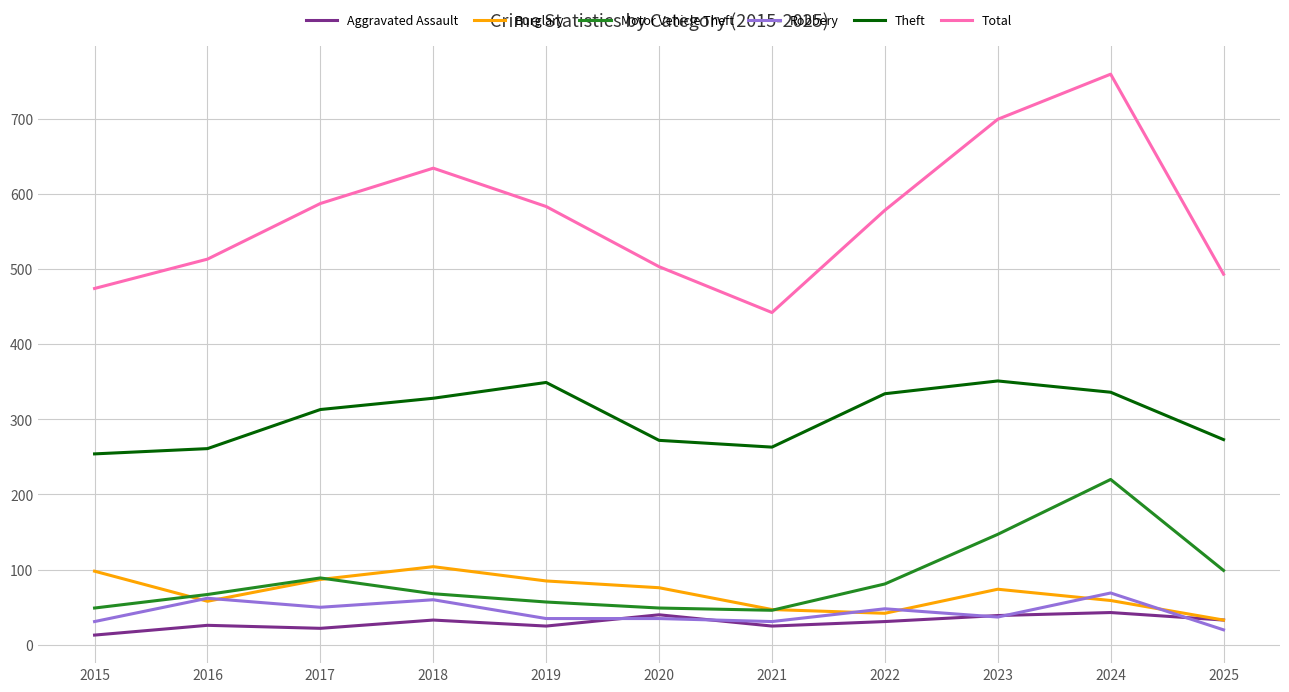

Does the chart display data point markers on the line(s)?

No